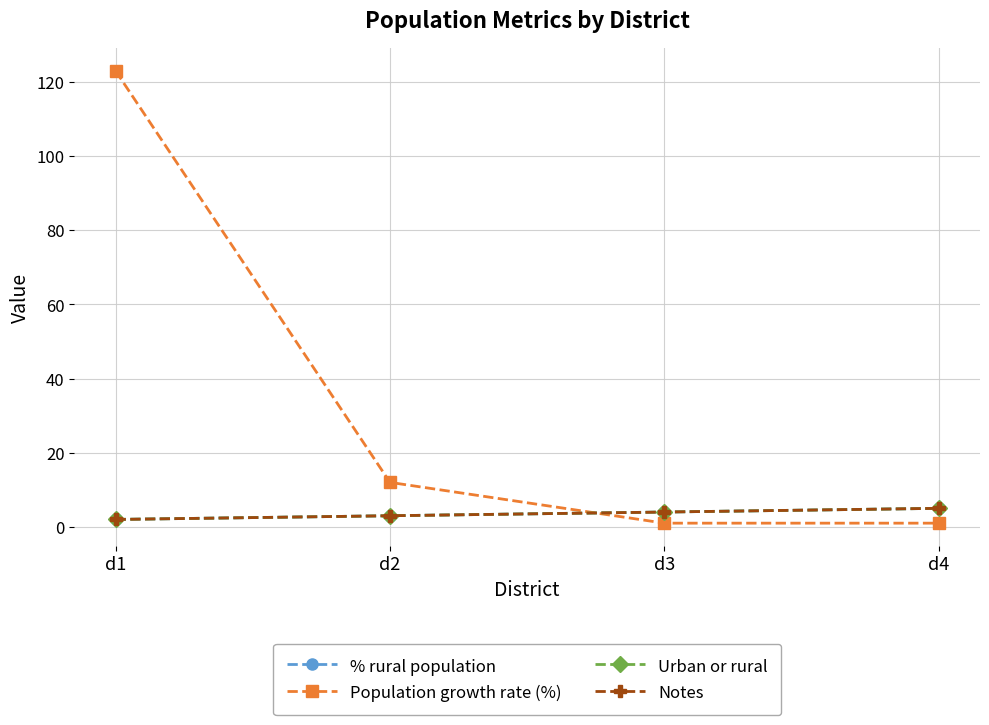

Is this an area chart (filled region under the line)?

No